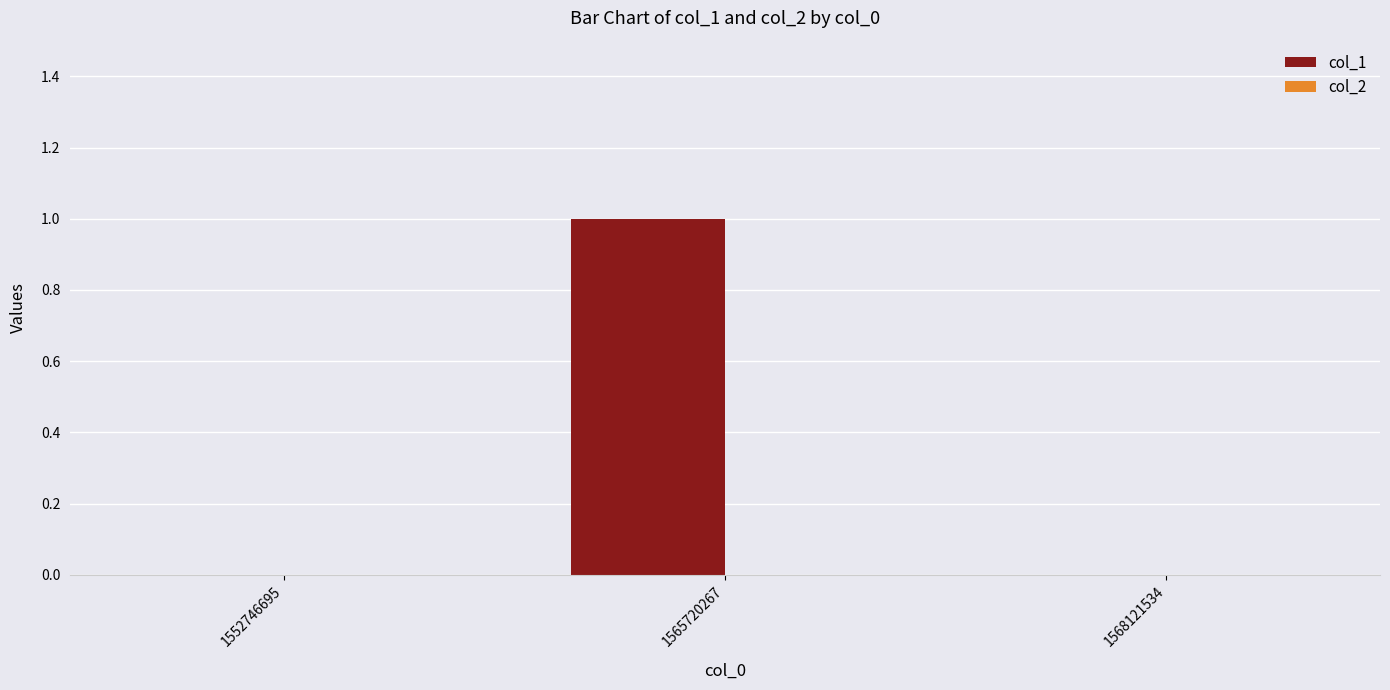

What is the change in value from 1552746695 to 1565720267?

+1